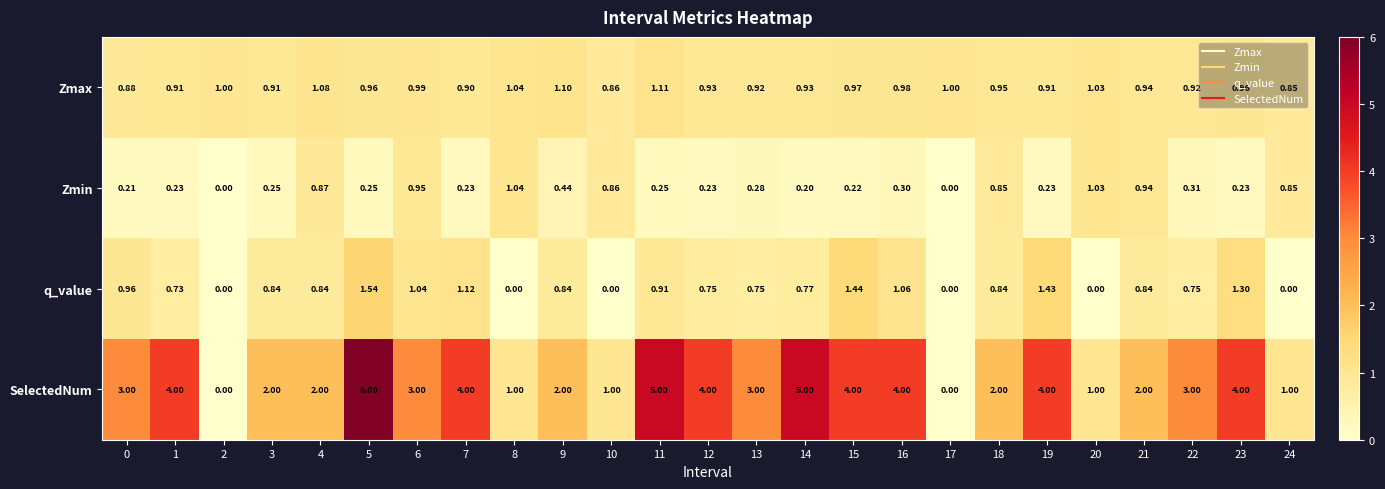

Which series has the widest spread of values?

SelectedNum